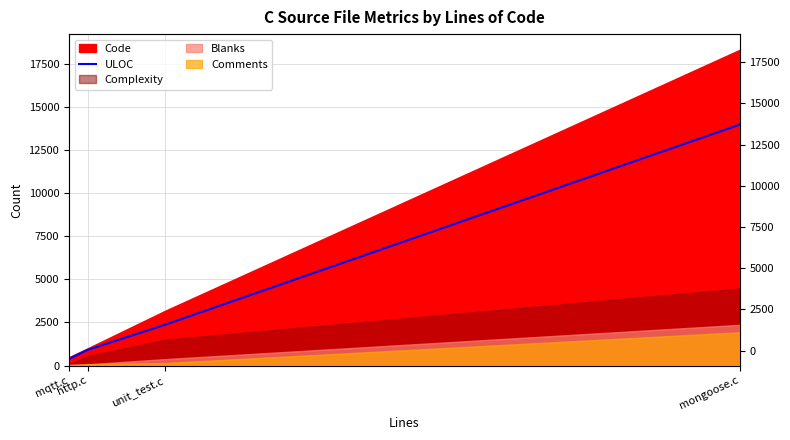

How many data points are less than 2369?

2